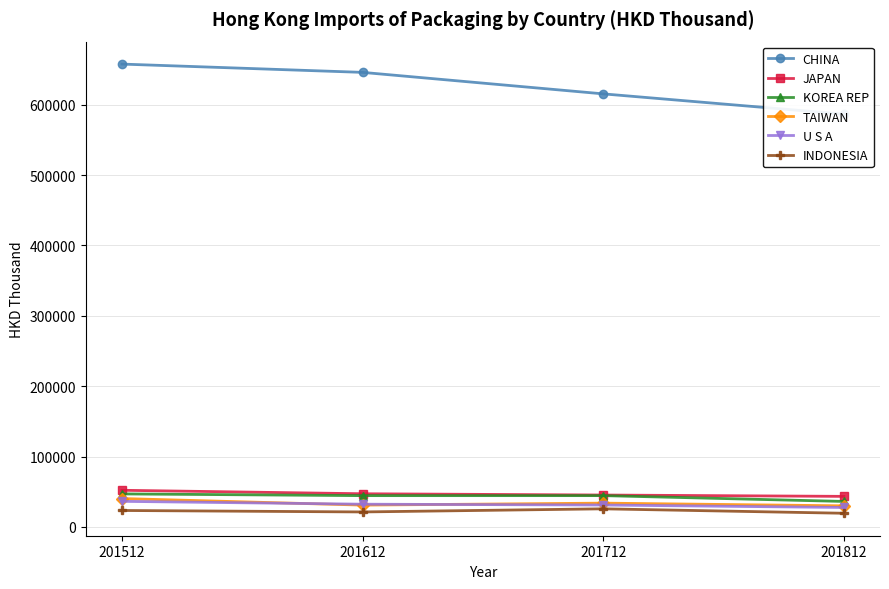

Reading left to right, what are all the values shown in this chart?

CHINA: 657694.9	645906.1	615369.1	586504.6
JAPAN: 52130.7	47189.6	45374.5	43472.7
KOREA REP: 46966.6	44519.1	44522.4	36269.9
TAIWAN: 40392.8	31059.7	33869.5	30024.2
U S A: 36415.7	32363.5	31187.0	27684.8
INDONESIA: 23427.4	21339.5	25777.9	19471.8